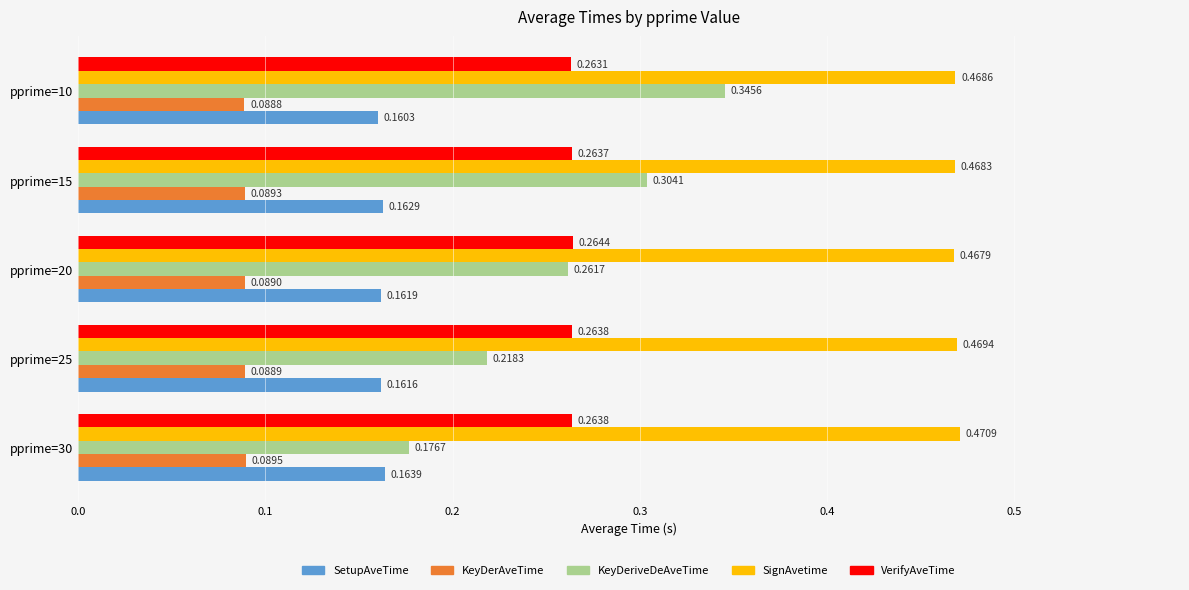

Between pprime=30 and pprime=20, which series saw the biggest shift?

KeyDeriveDeAveTime